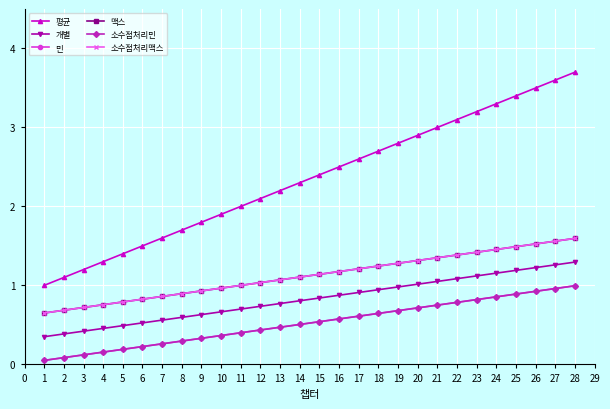

Is this an area chart (filled region under the line)?

No